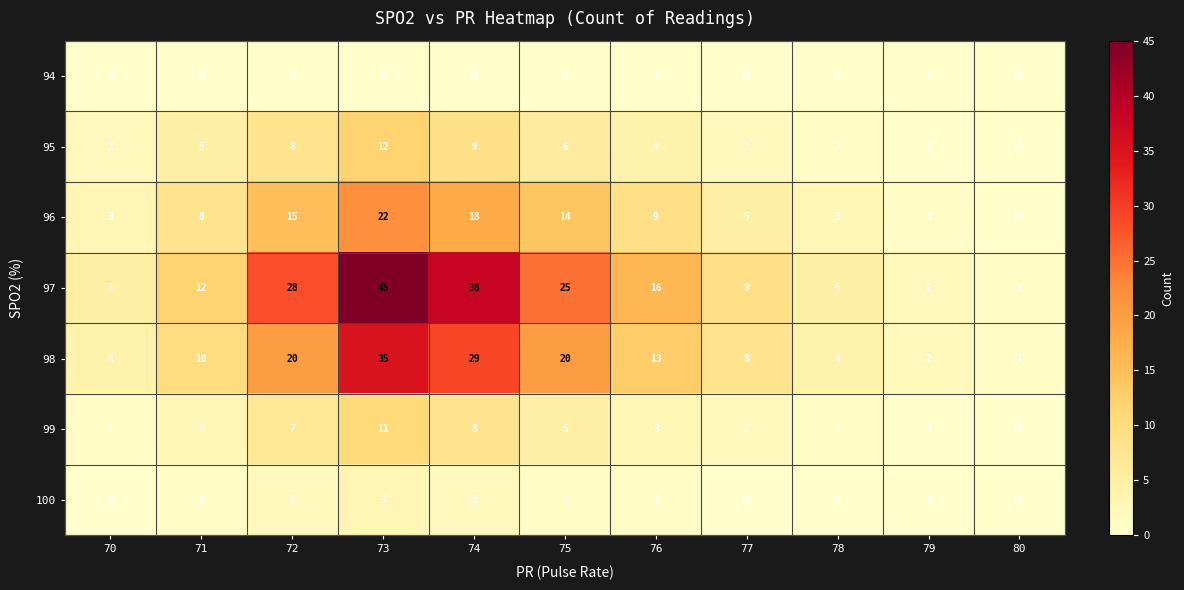

Rank the series by their maximum value, from highest to lowest.

97, 98, 96, 95, 99, 100, 94